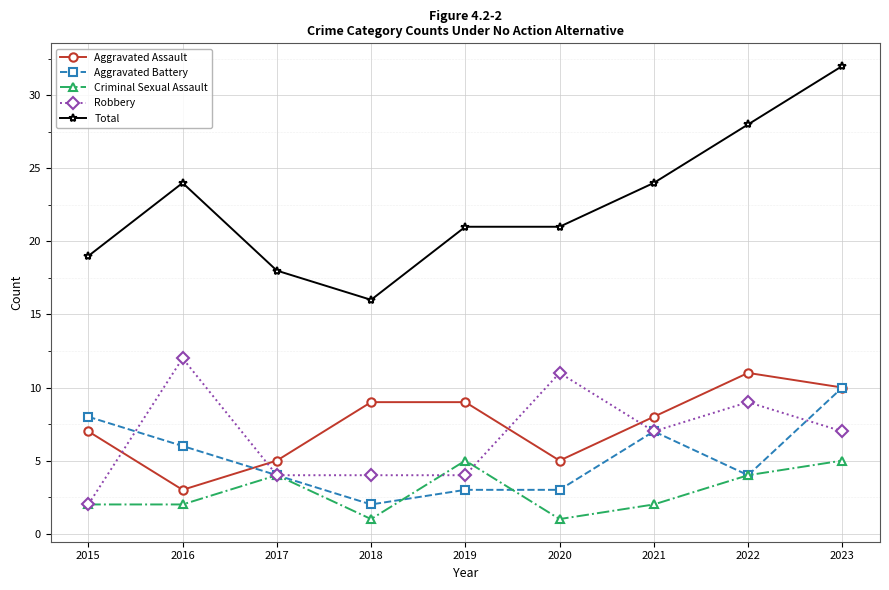

At which category is the sum across all series the highest?

2023